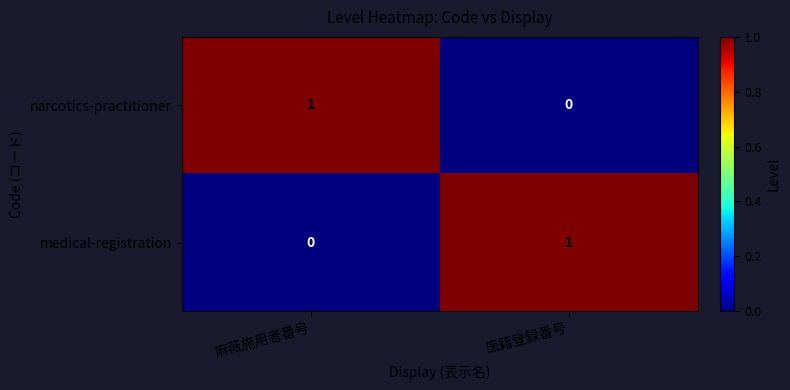

How many data points in medical-registration are less than 1?

1